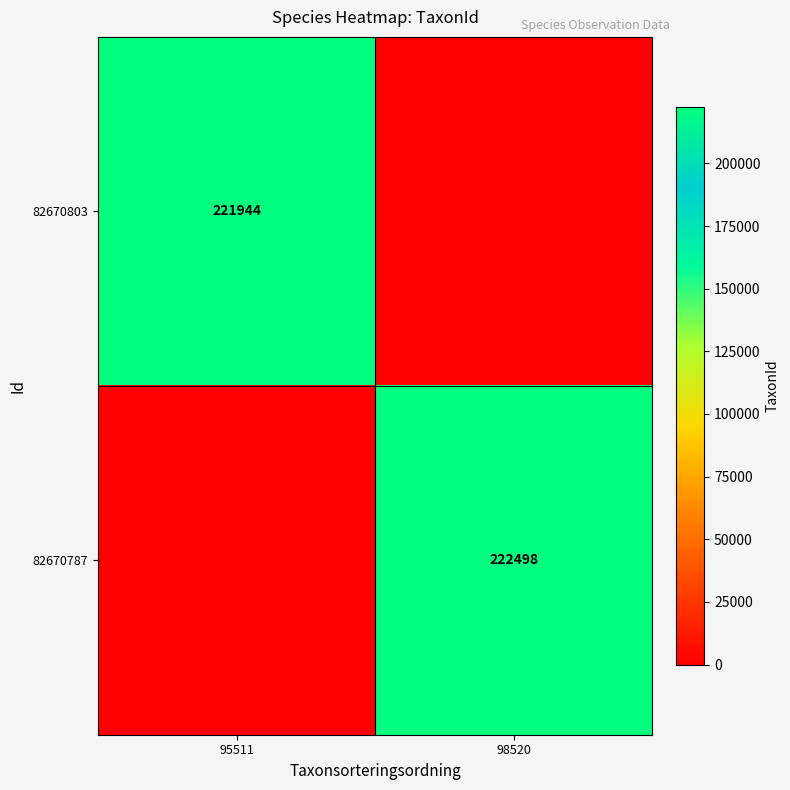

What is the spread (max minus min) of values at 98520?

222498